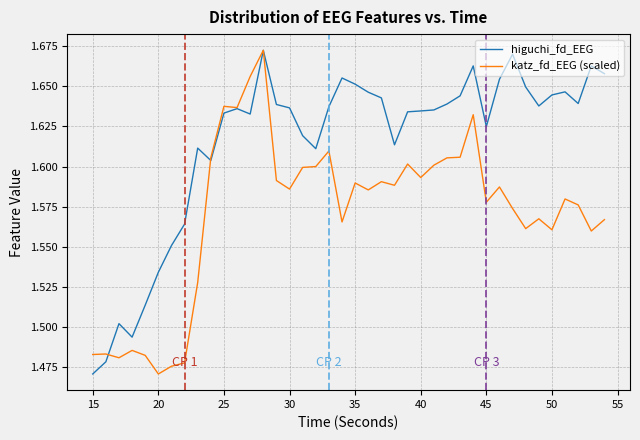

What is the difference between the second highest and minimum values in the katz_fd_EEG (scaled) series?

0.2